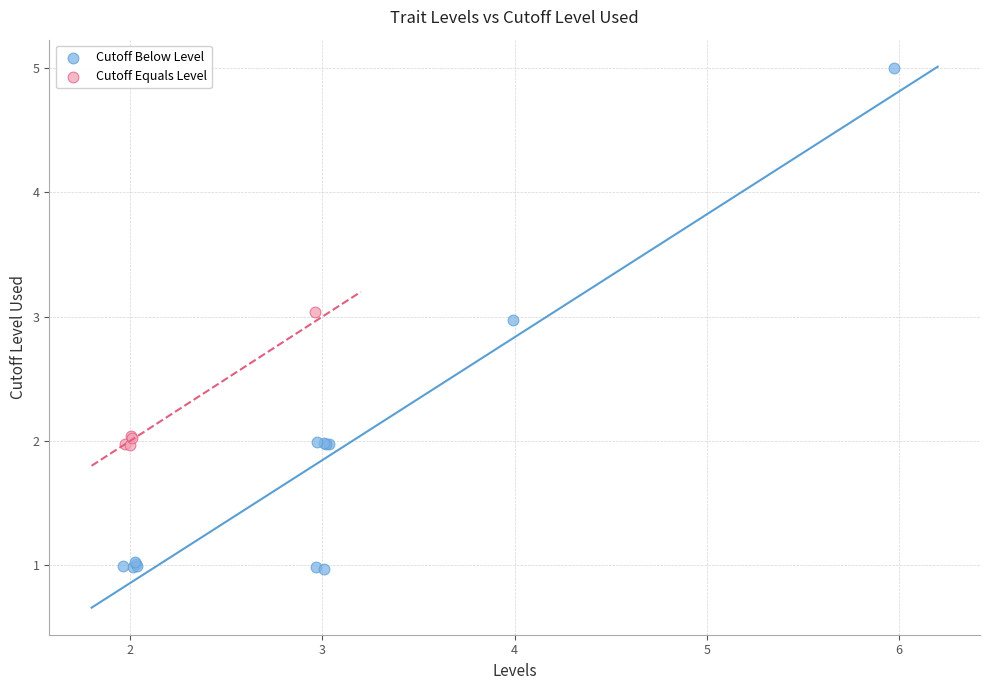

Which series contains the lowest Y value?

Cutoff Below Level